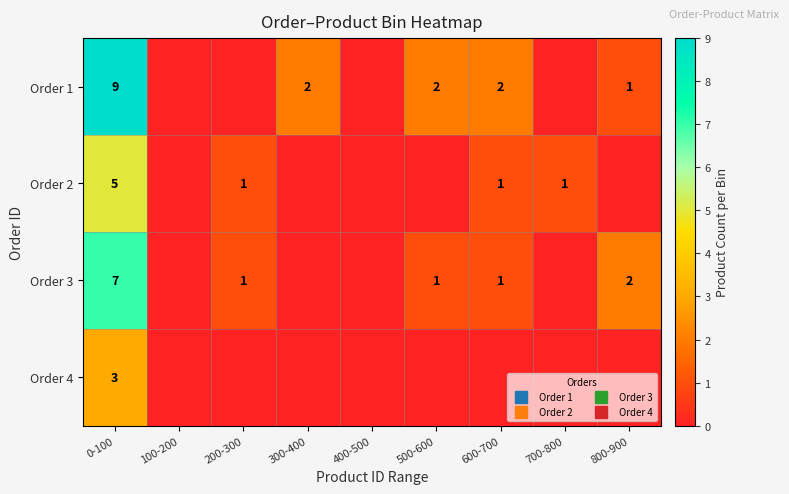

At which label does Order 1 reach its minimum?

100-200